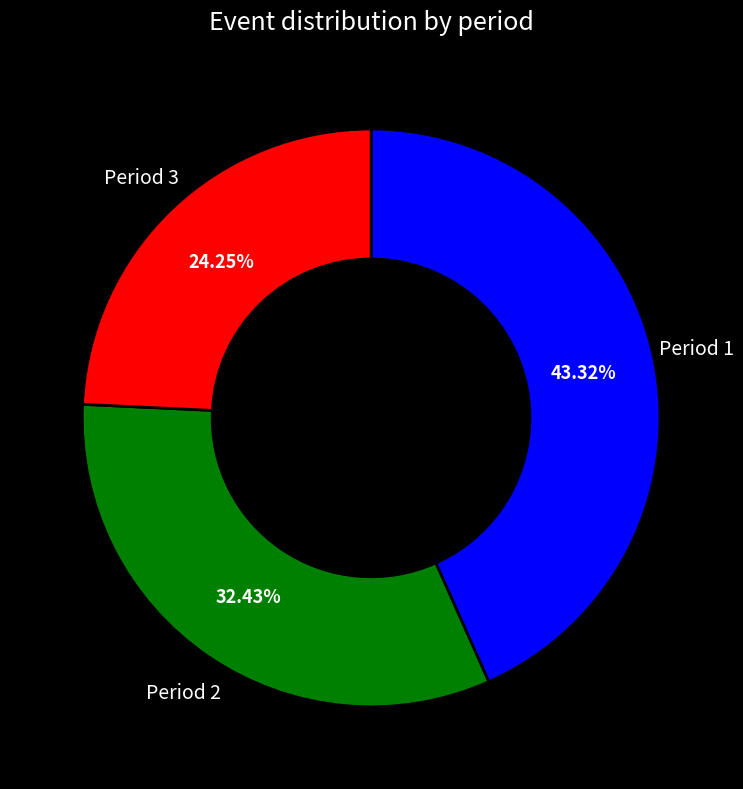

Is there a majority slice in this chart?

No